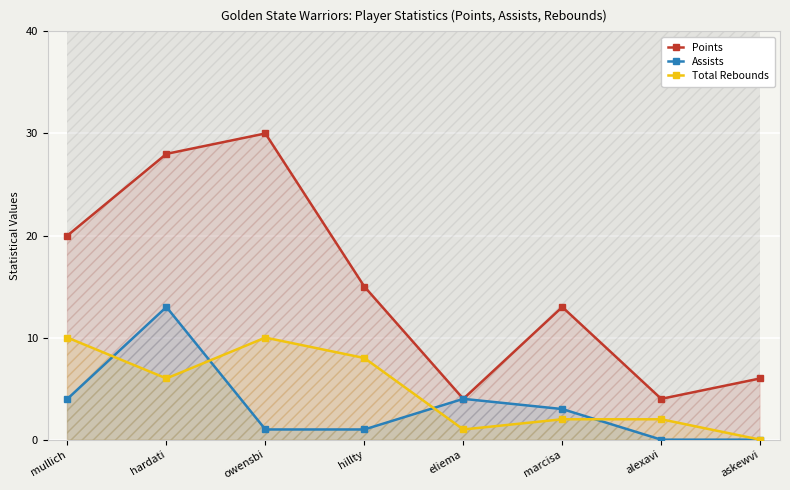

How many lines are shown in the chart?

3